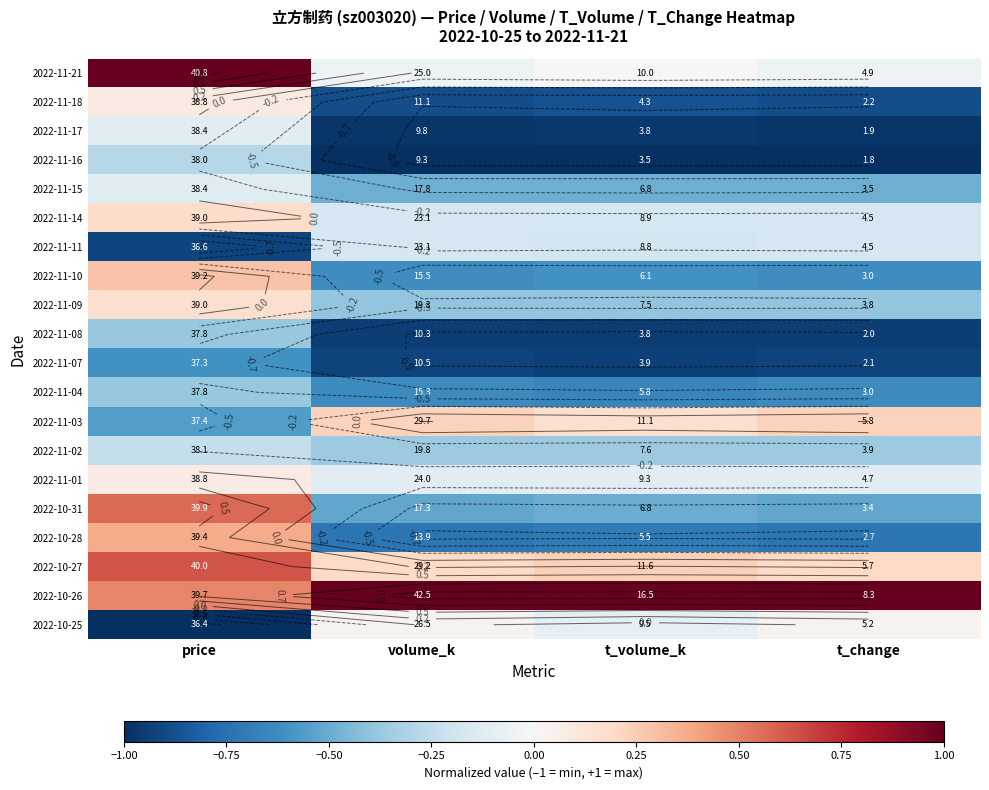

Which category has the highest value across all series?

price